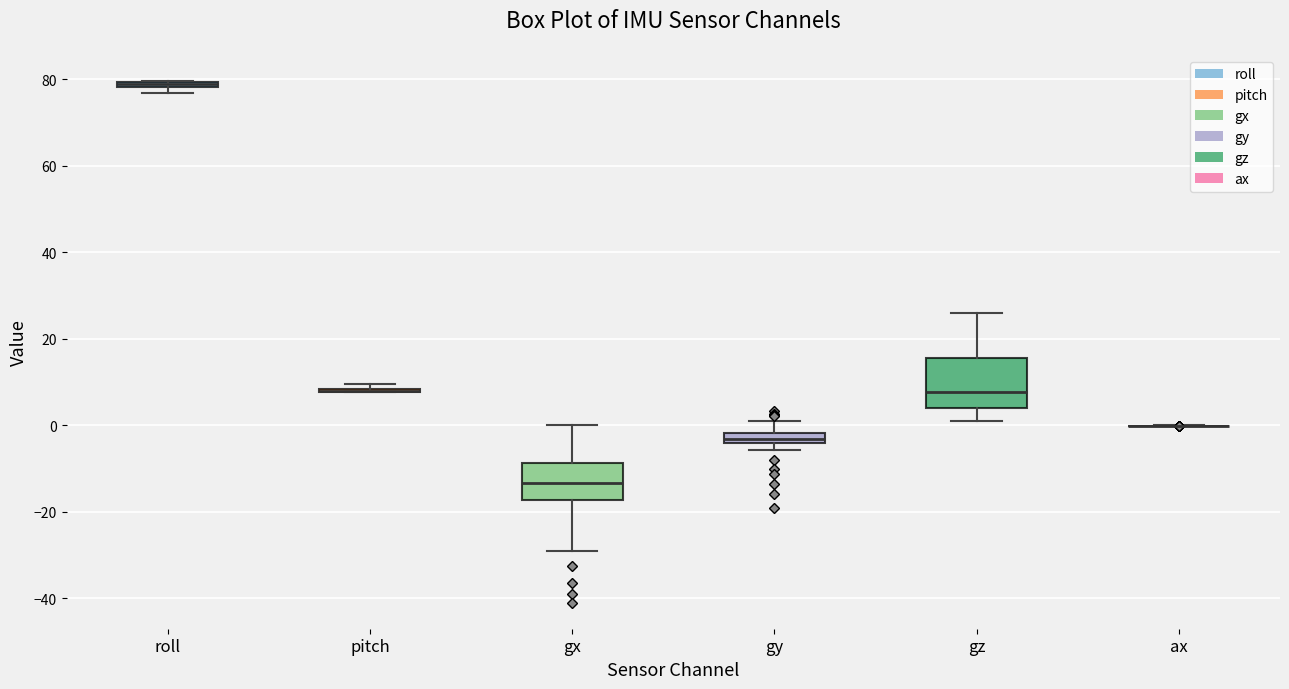

Comparing the boxes themselves (not the whiskers), which one is the tallest?

gz